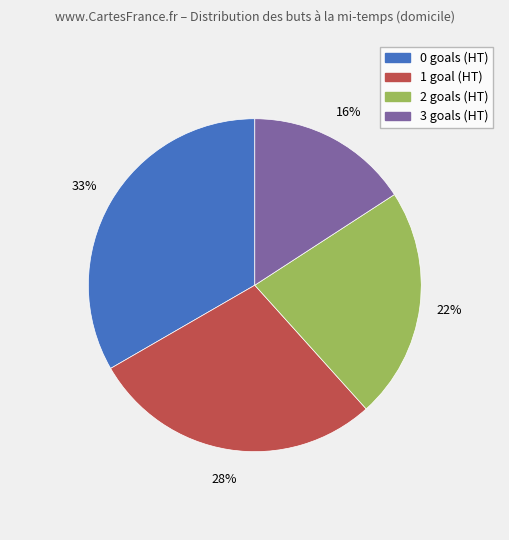

To the nearest percent, what is the average slice percentage?

25%